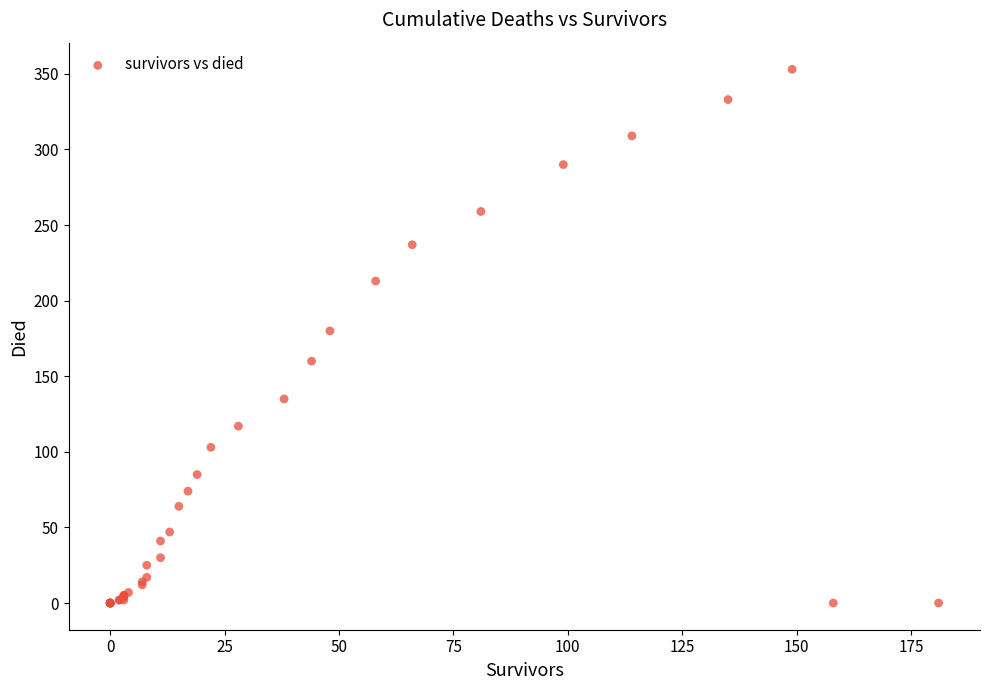

What Y value in the scatter plot is closest to 176?

180